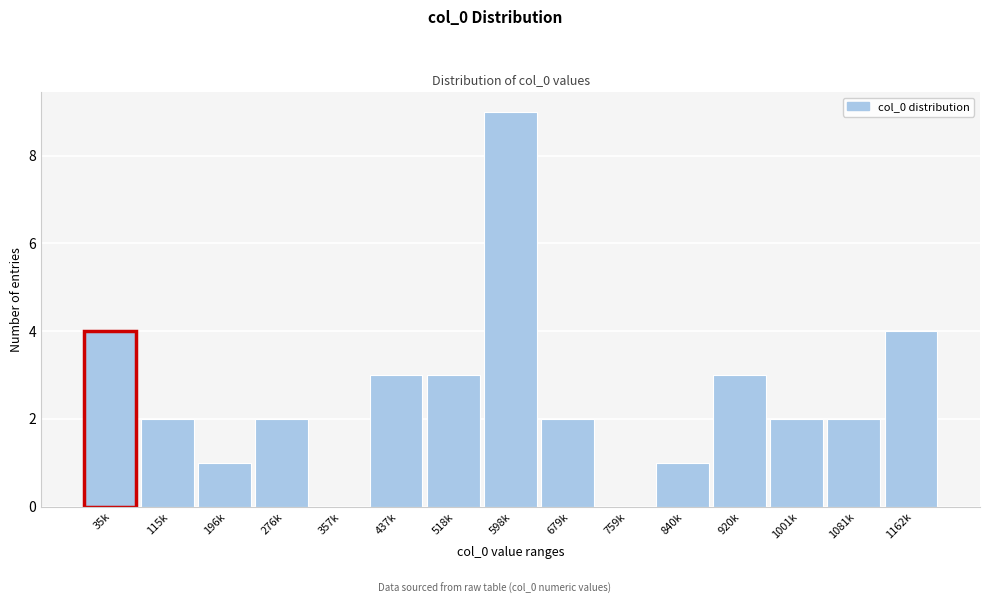

Reading left to right, list all the values displayed in this chart.

35k=4	115k=2	196k=1	276k=2	357k=0	437k=3	518k=3	598k=9	679k=2	759k=0	840k=1	920k=3	1001k=2	1081k=2	1162k=4